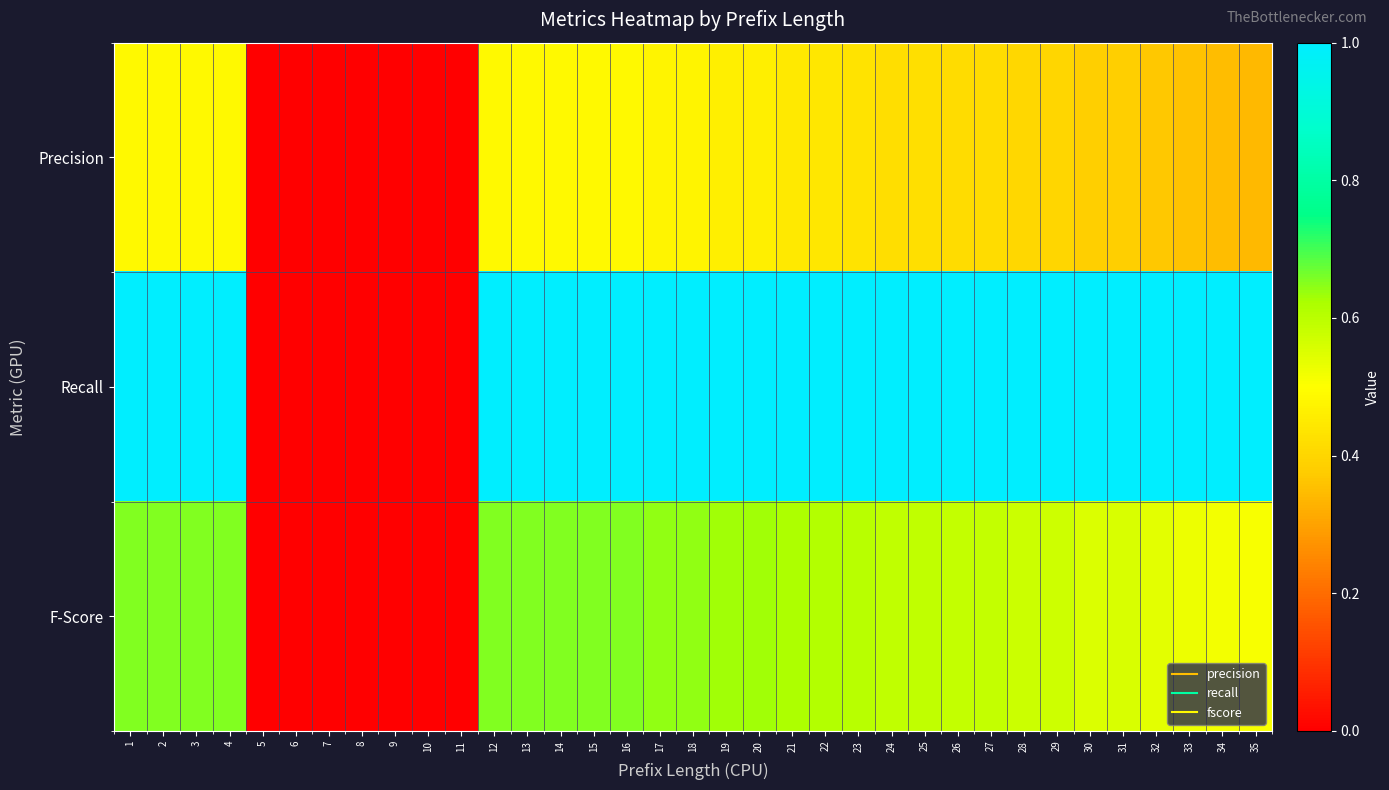

Which category has the highest value across all series?

1